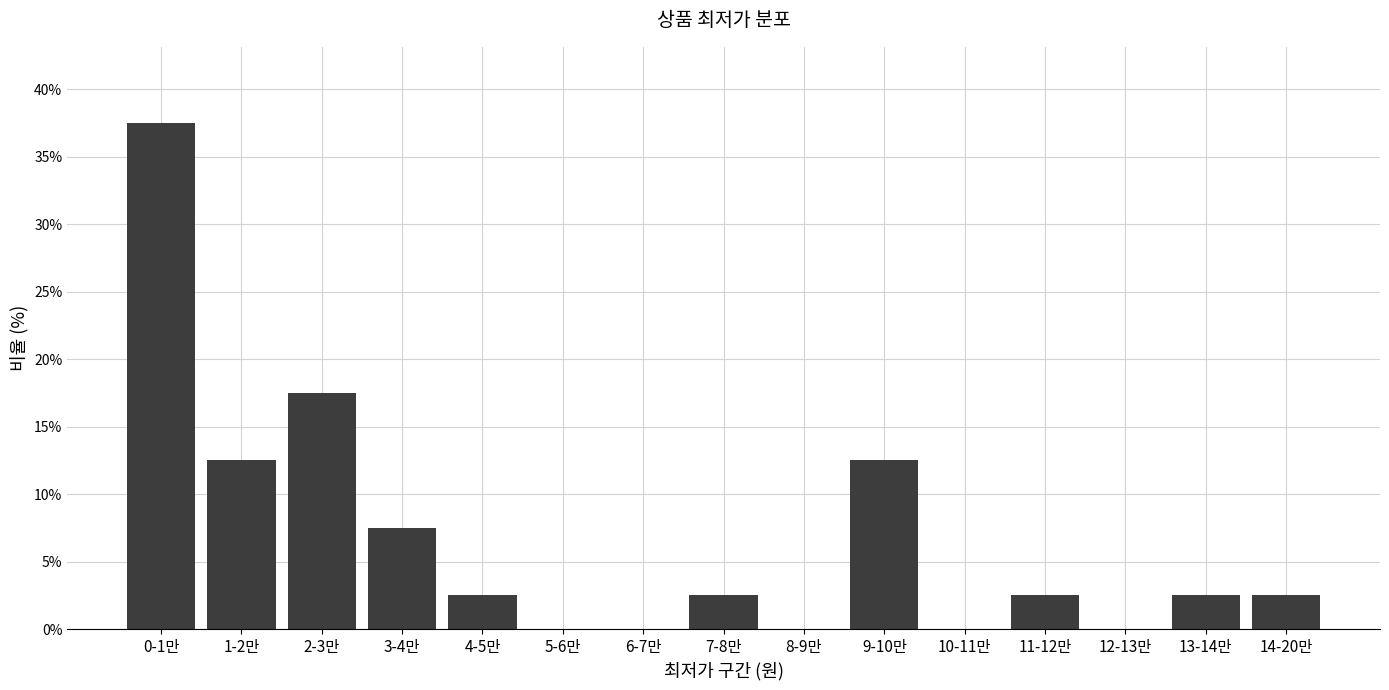

Reading right to left, extract all data points from this chart.

14-20만=2.5	13-14만=2.5	12-13만=0.0	11-12만=2.5	10-11만=0.0	9-10만=12.5	8-9만=0.0	7-8만=2.5	6-7만=0.0	5-6만=0.0	4-5만=2.5	3-4만=7.5	2-3만=17.5	1-2만=12.5	0-1만=37.5